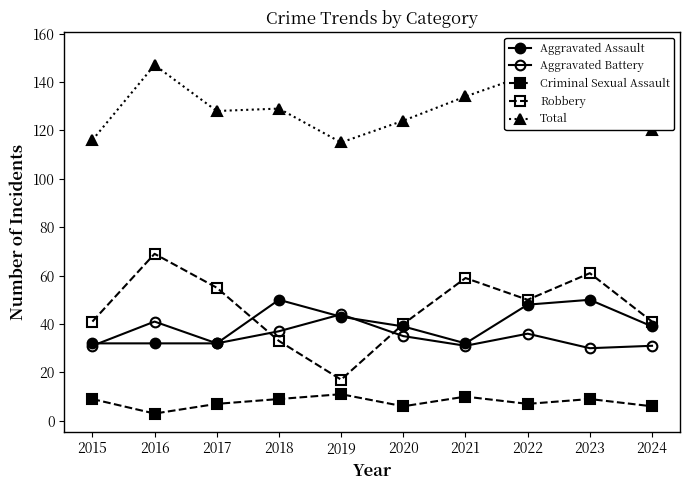

Where is the first local maximum for Total?

2016